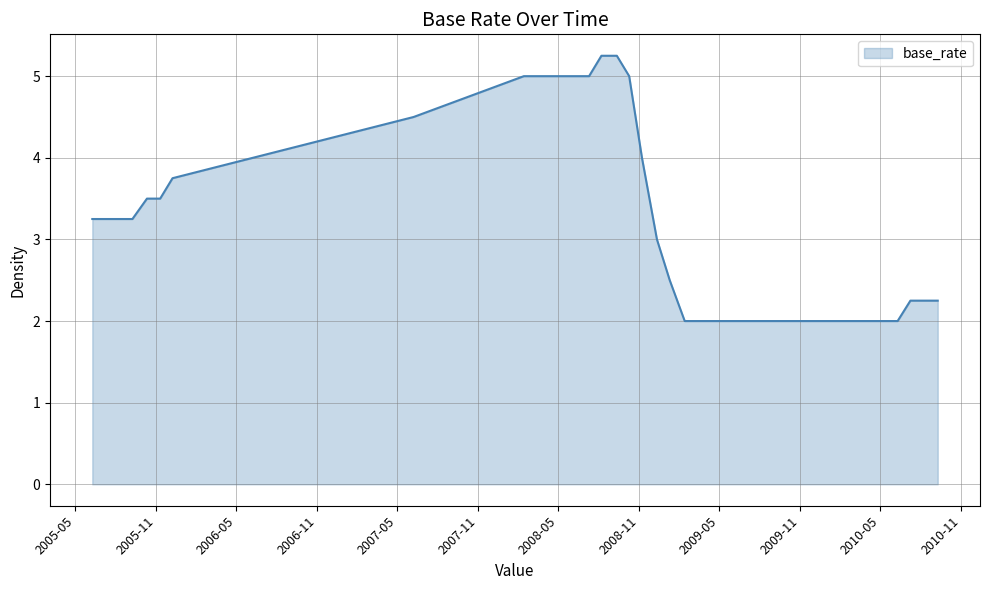

What is the minimum value shown in the chart?

2.0